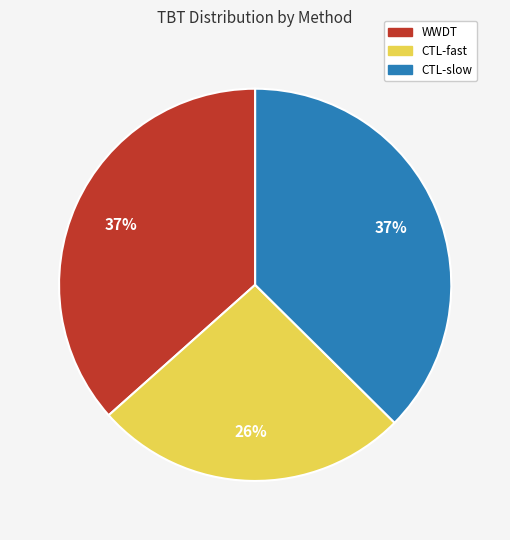

Do WWDT and CTL-fast together represent more than half of the pie?

Yes